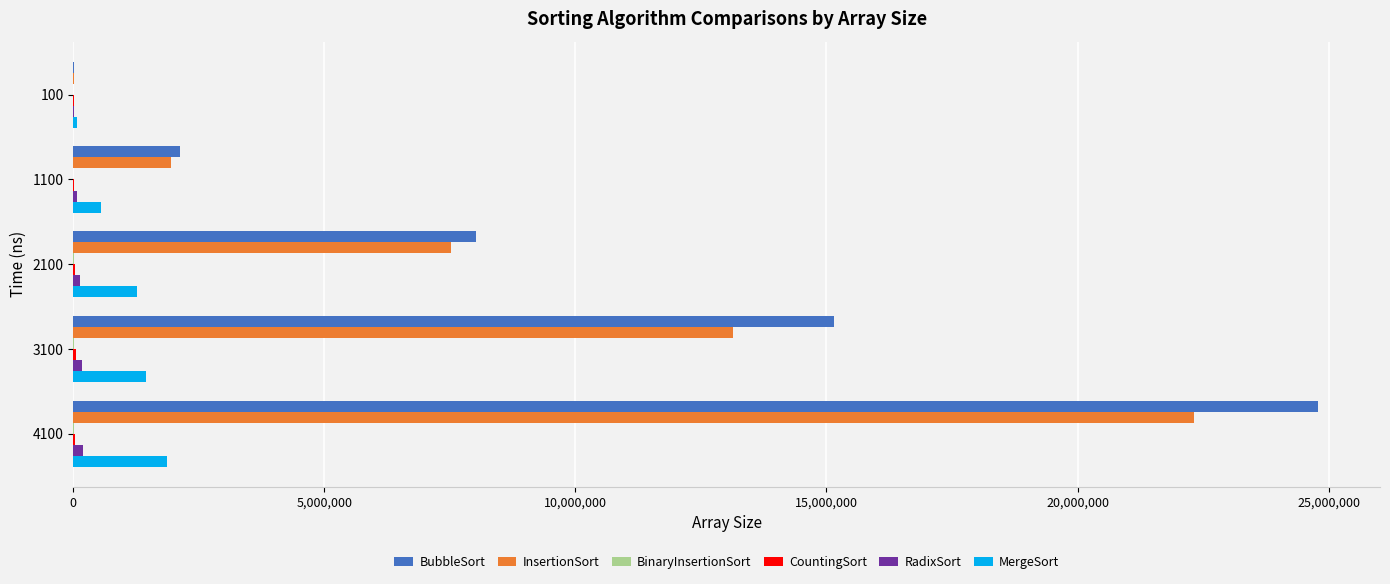

Which series has the widest spread of values?

BubbleSort